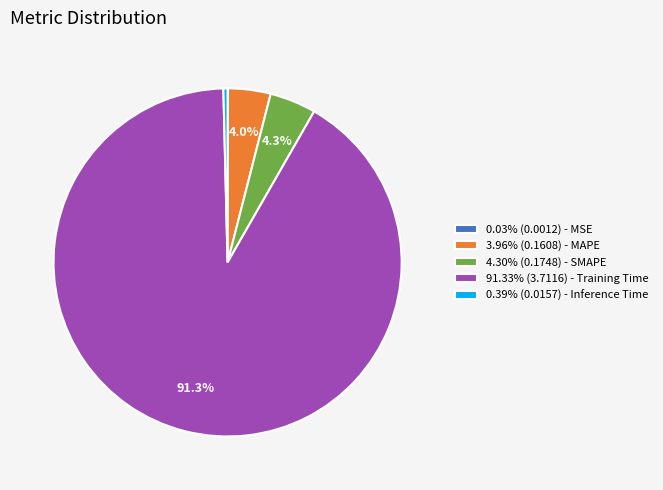

How much of the chart is everything except 91.33% (3.7116) - Training Time?

8.7%